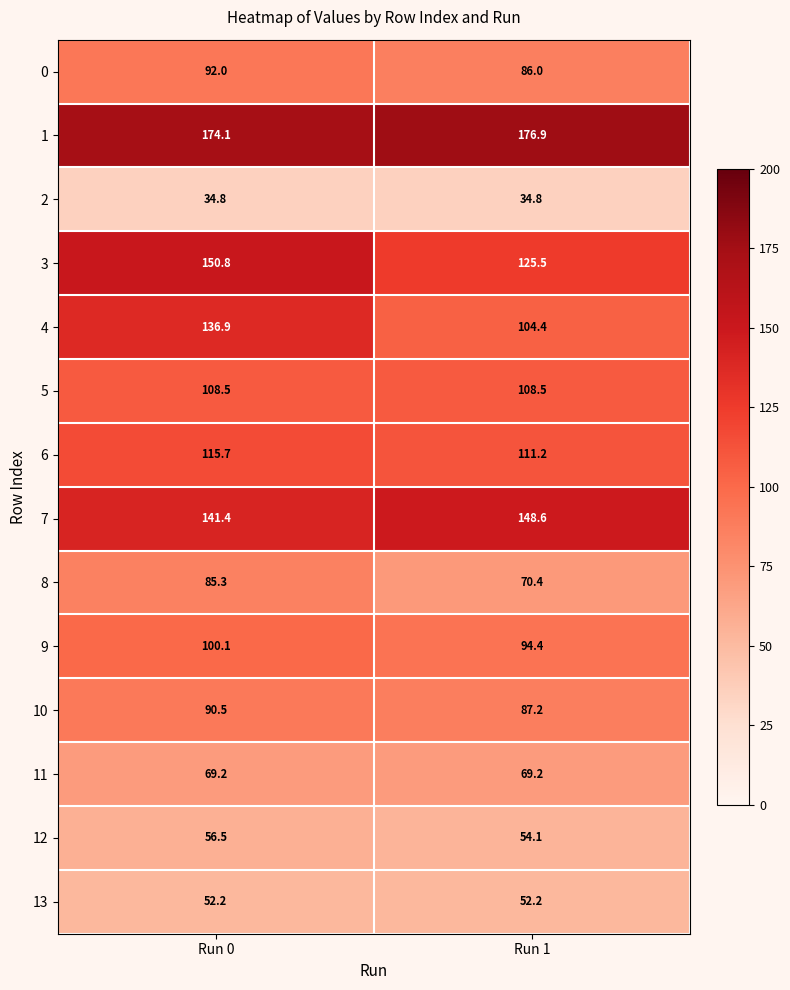

Is it true that 11 equals 96.1 at Run 1?

False